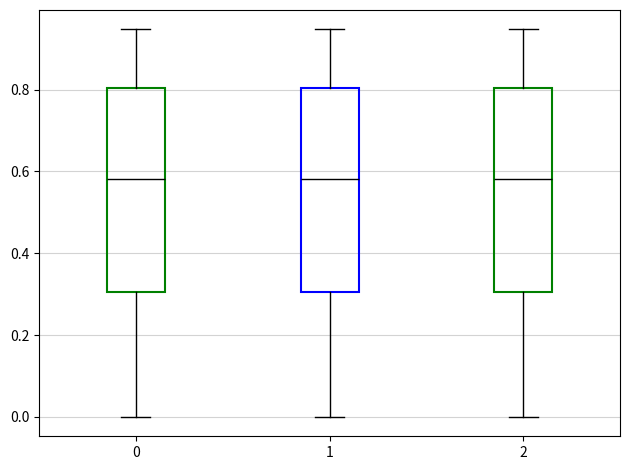

Where is the lower edge of the box at x = 2 on the y-axis? The values are not printed on the chart, so give them approximately, as read against the axis.

0.30